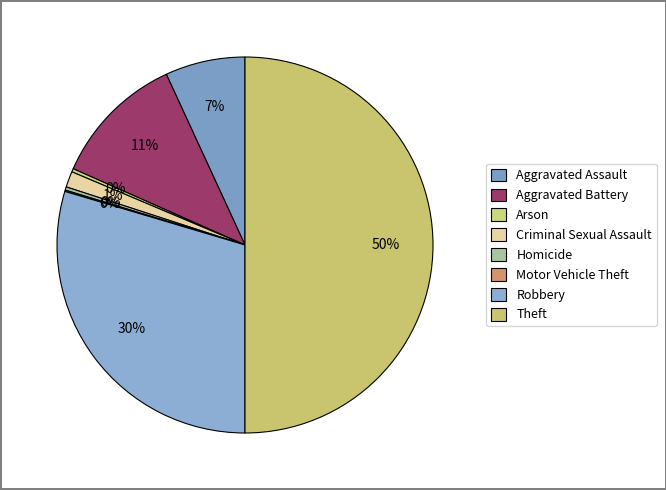

To the nearest percent, what is the difference between the Robbery and Homicide slice percentages?

29%